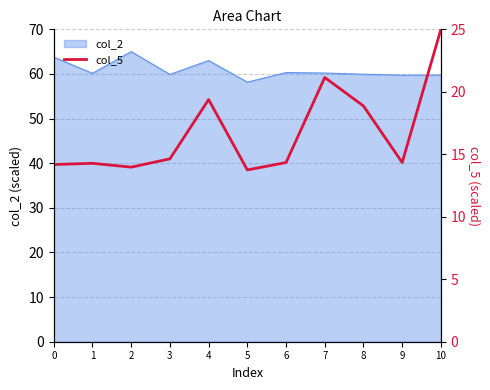

How many lines are shown in the chart?

1